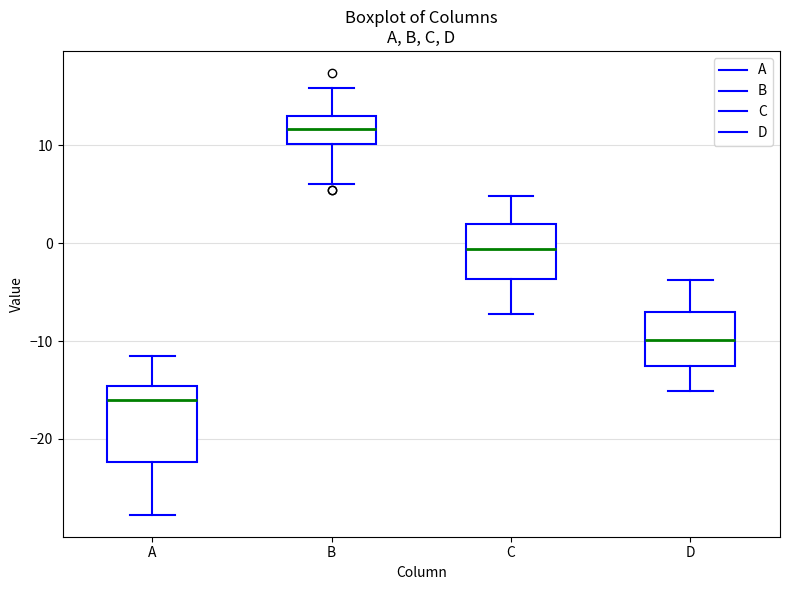

Where does the upper whisker of the box for D end on the y-axis? The values are not printed on the chart, so give them approximately, as read against the axis.

-4